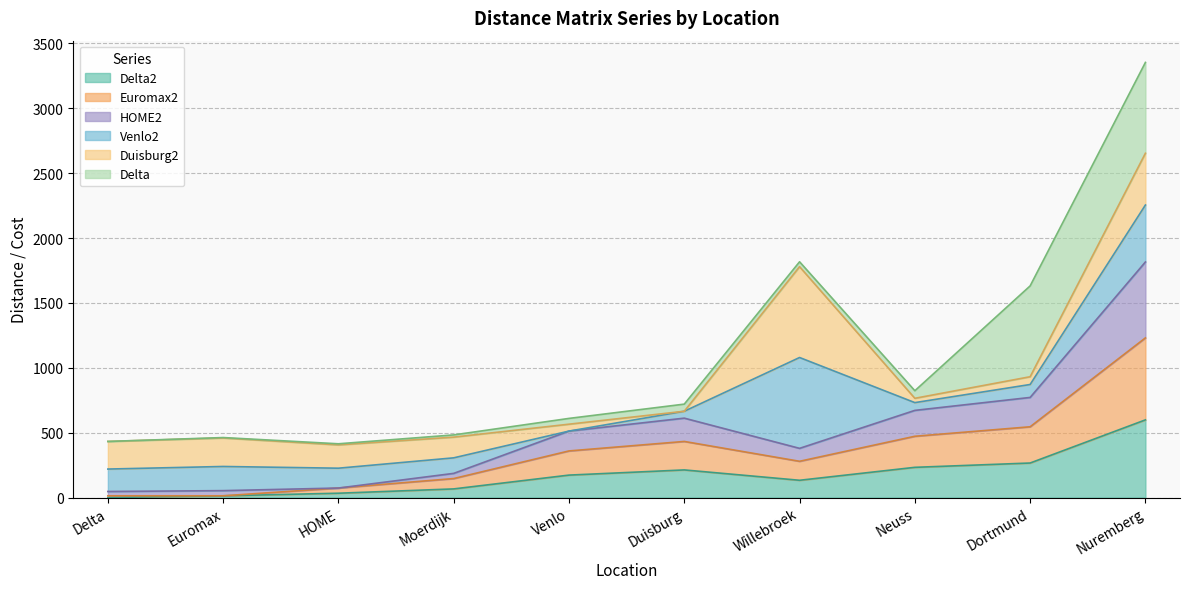

At which category is the sum across all series the highest?

Nuremberg